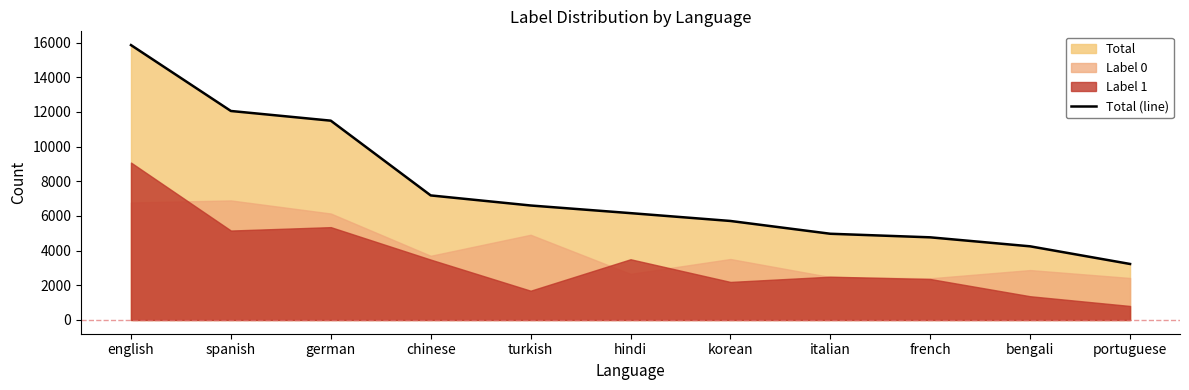

Reading right to left, extract all data points from this chart.

portuguese=3231	bengali=4249	french=4768	italian=4974	korean=5712	hindi=6164	turkish=6605	chinese=7186	german=11498	spanish=12057	english=15859